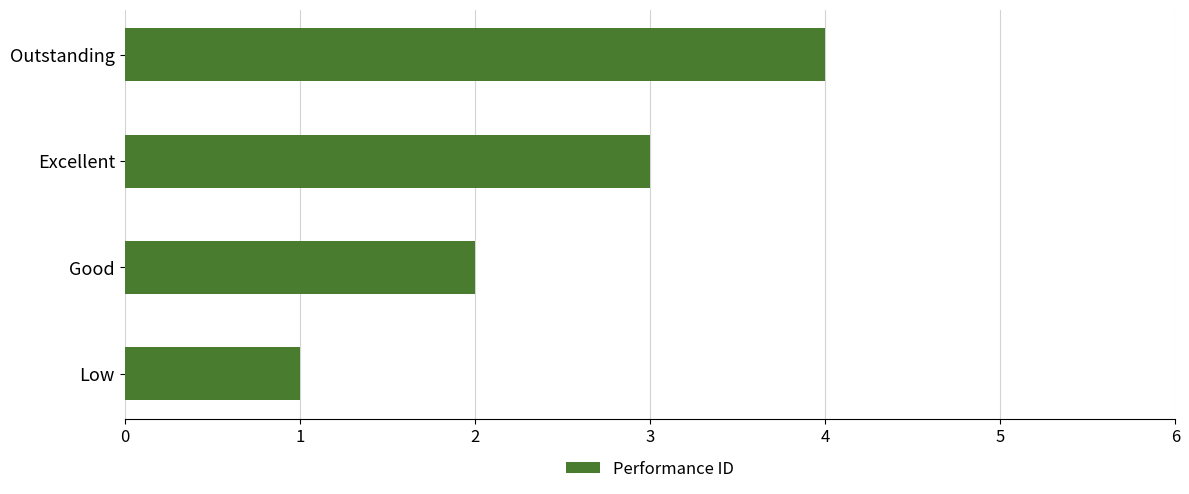

Approximately how many times larger is the value at Excellent compared to Good?

1.5